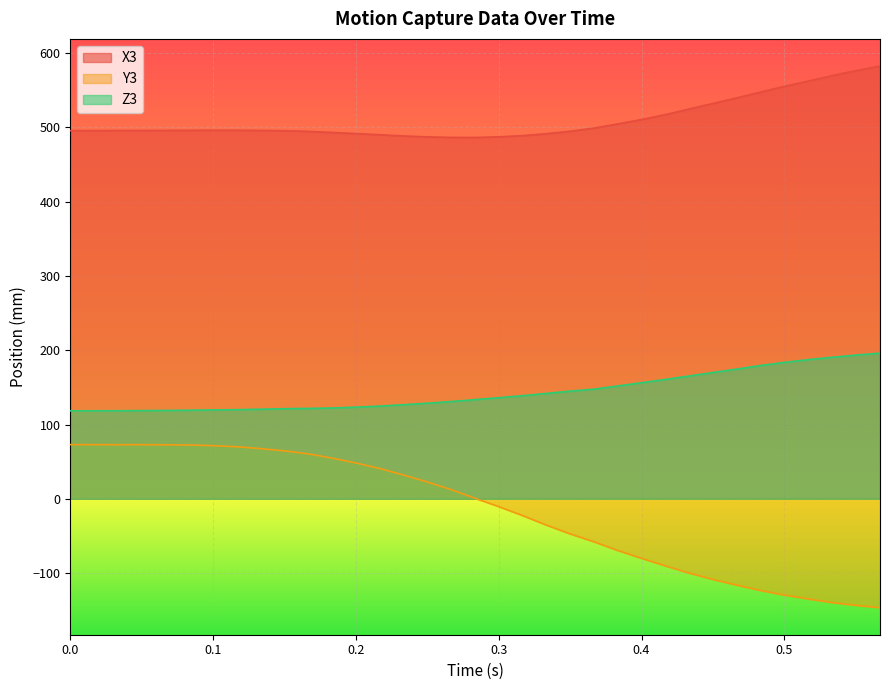

What is the minimum value for Y3?

-146.6